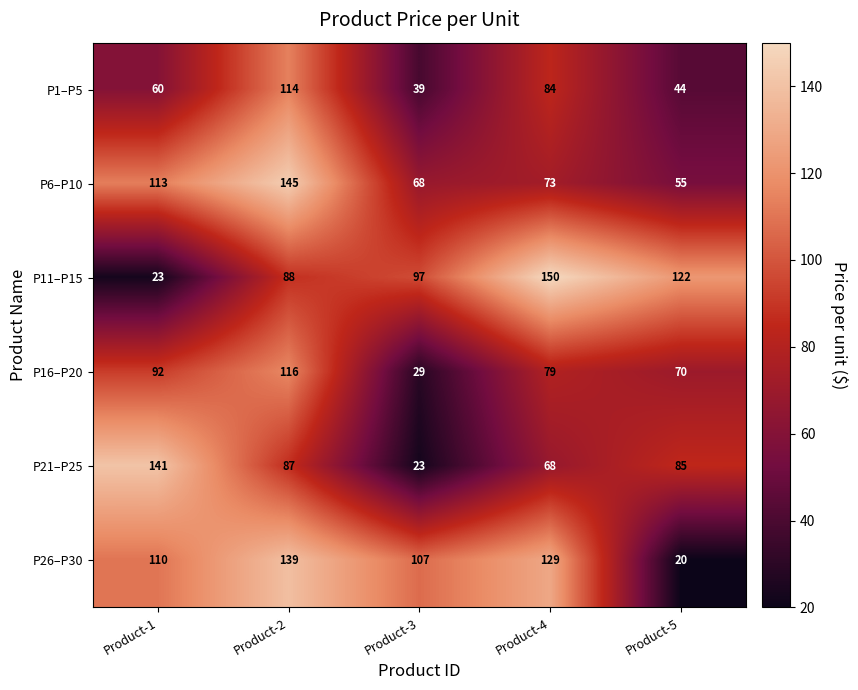

At Product-2, list the series in order from smallest to largest.

P21–P25, P11–P15, P1–P5, P16–P20, P26–P30, P6–P10